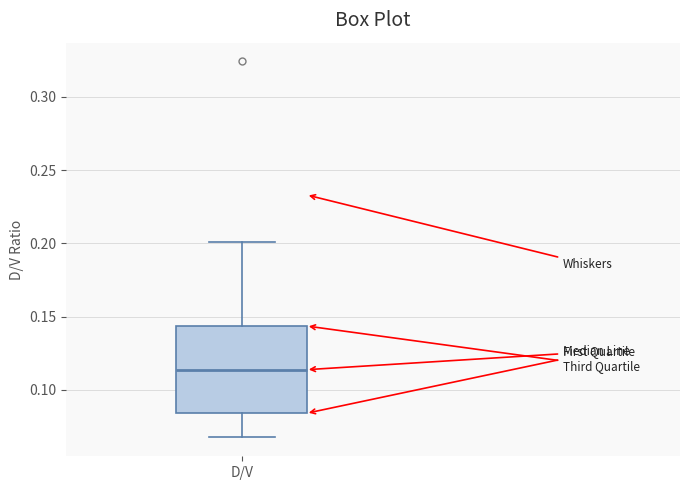

Transcribe this box plot: give where the median line is, the range the box spans, and where the two whiskers end, as read against the y-axis. The values are not printed on the chart, so give them approximately, as read against the axis.

median 0.115, box 0.085 to 0.145, whiskers 0.065 to 0.200